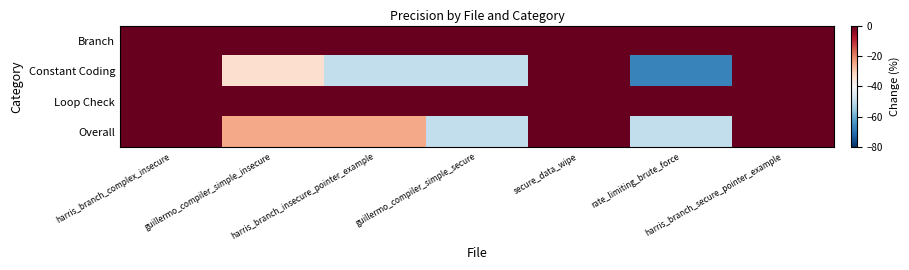

Between guillermo_compiler_simple_insecure and harris_branch_secure_pointer_example, which series saw the biggest shift?

Constant Coding